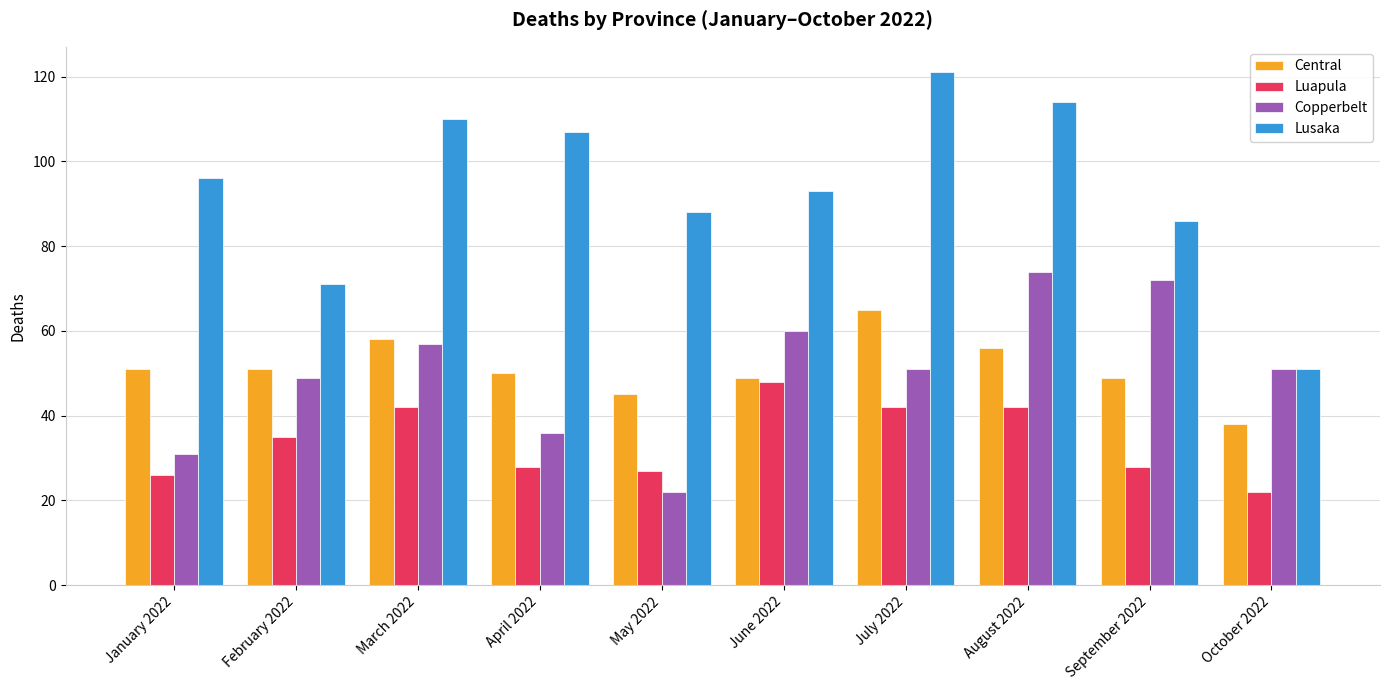

Reading right to left, transcribe all the data shown in this chart.

Central: 38	49	56	65	49	45	50	58	51	51
Luapula: 22	28	42	42	48	27	28	42	35	26
Copperbelt: 51	72	74	51	60	22	36	57	49	31
Lusaka: 51	86	114	121	93	88	107	110	71	96